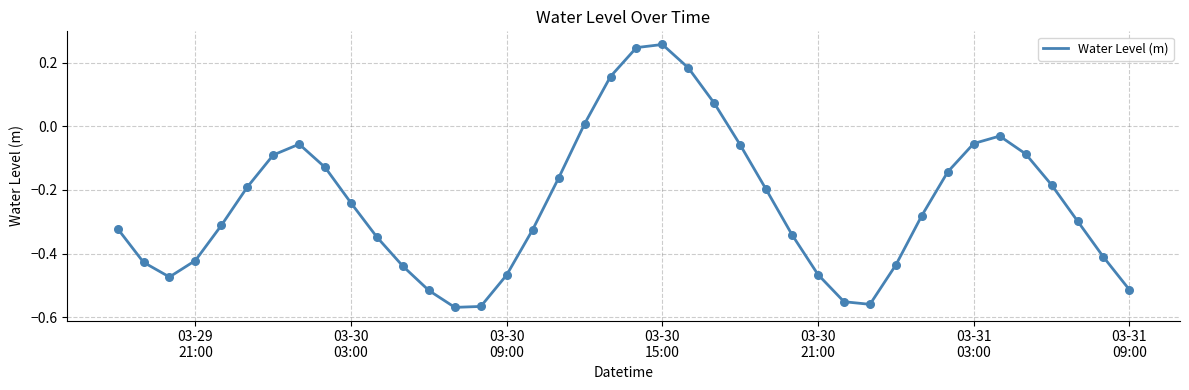

What is the difference between the maximum and minimum values?

0.8